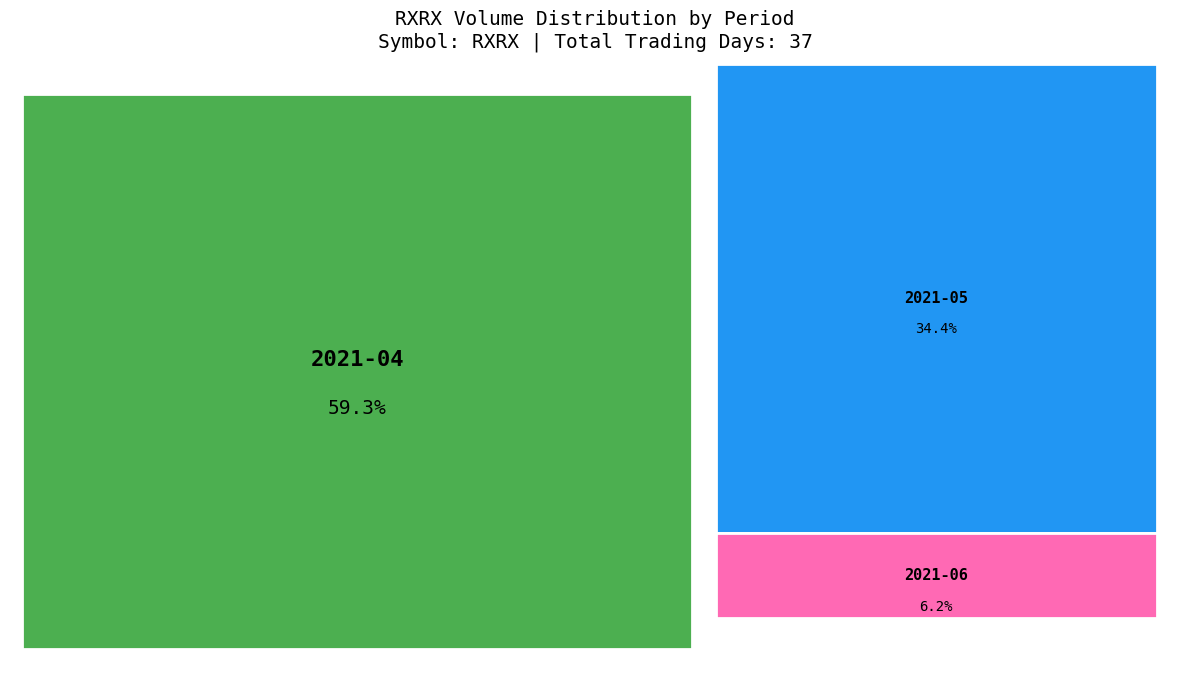

What is the change in value from 2021-05-14 to 2021-06-04?

-399700